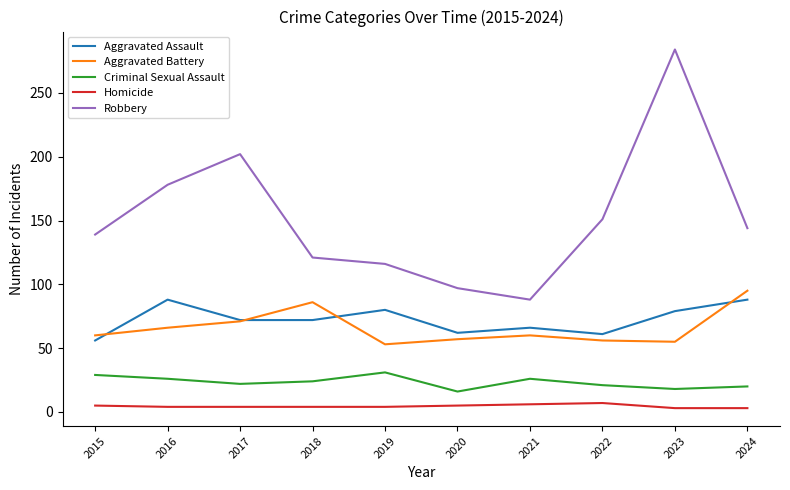

The value of Robbery at 2023 is 284. True or false?

True